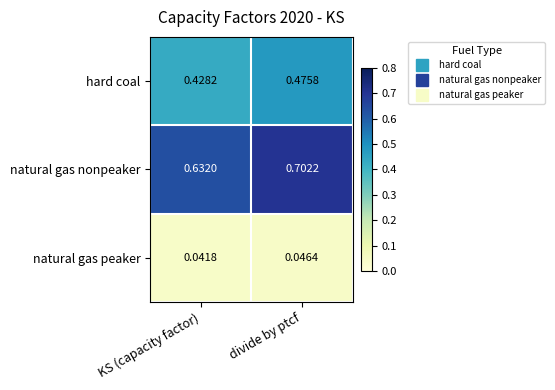

At which label is natural gas peaker closest to 0?

KS (capacity factor)